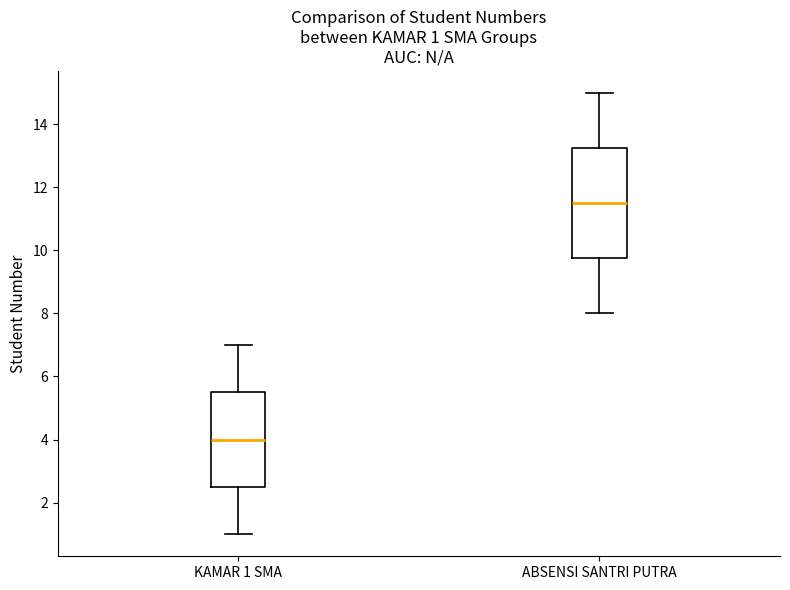

Which box has the highest median line?

ABSENSI SANTRI PUTRA